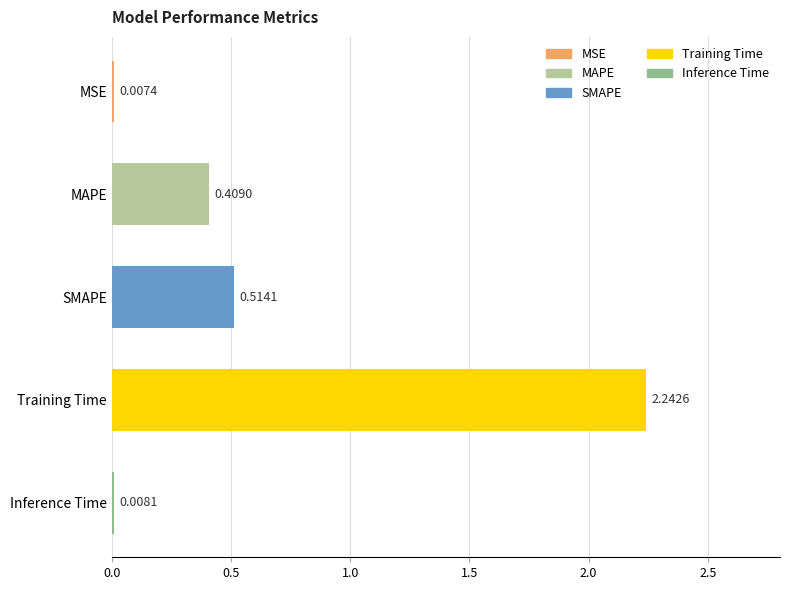

At which label is the value closest to 1?

SMAPE